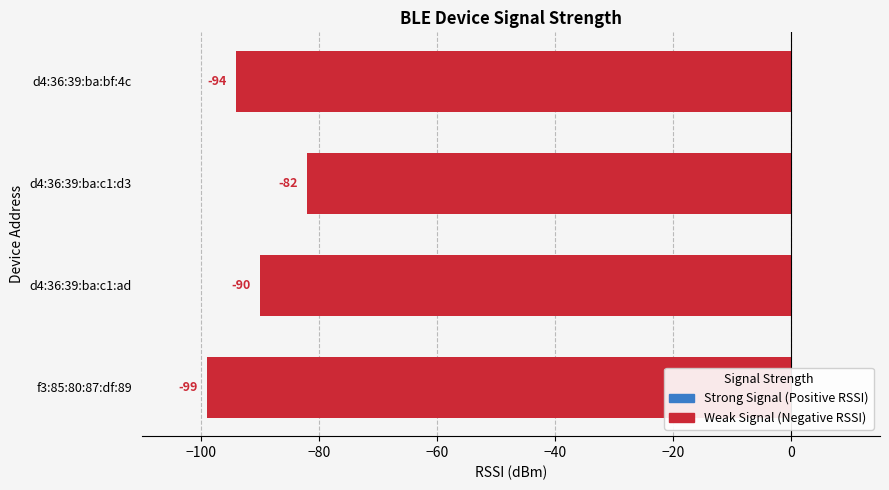

What is the change in value from d4:36:39:ba:c1:d3 to d4:36:39:ba:bf:4c?

-12